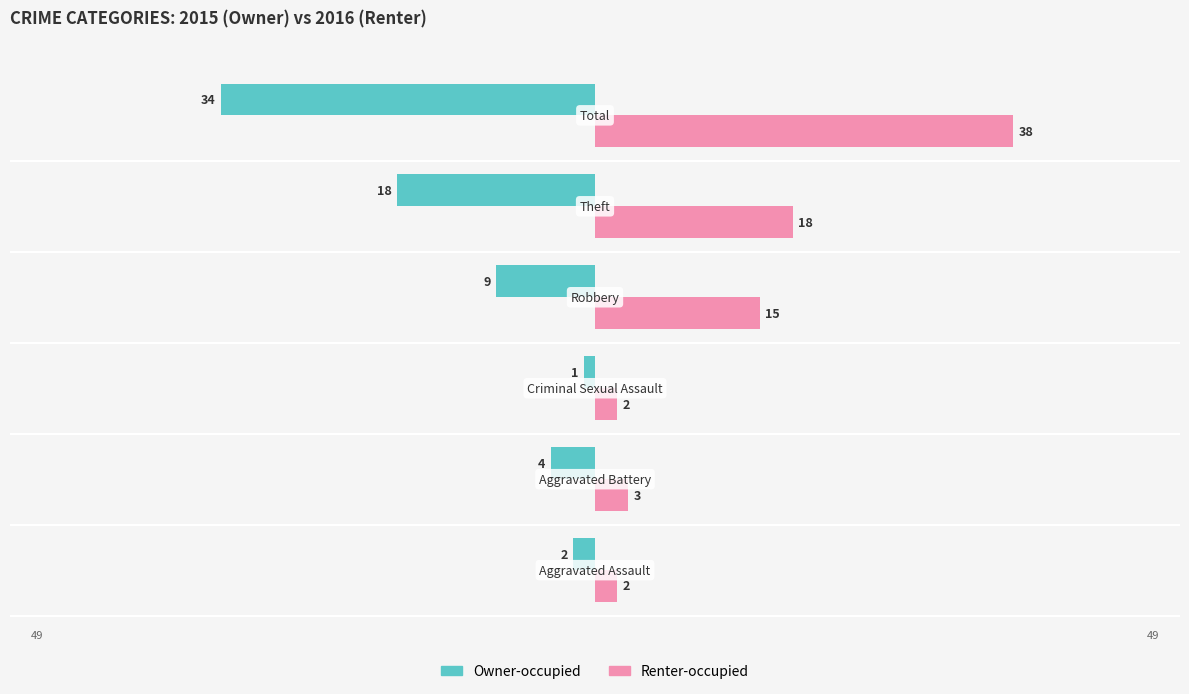

Rank the series by their maximum value, from highest to lowest.

Renter-occupied, Owner-occupied